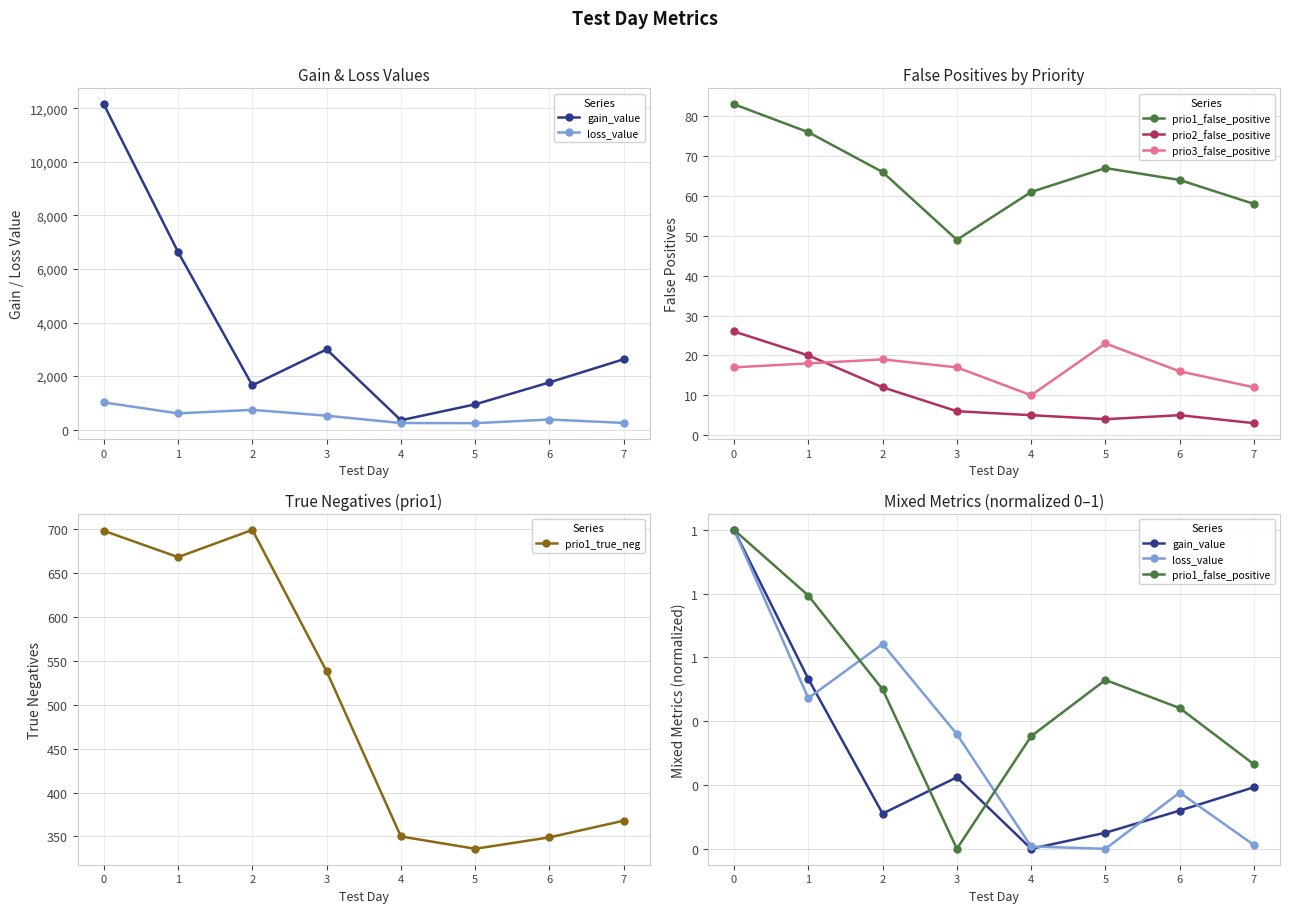

What is the difference between the prio2_false_positive values at 6 and 7?

2.0